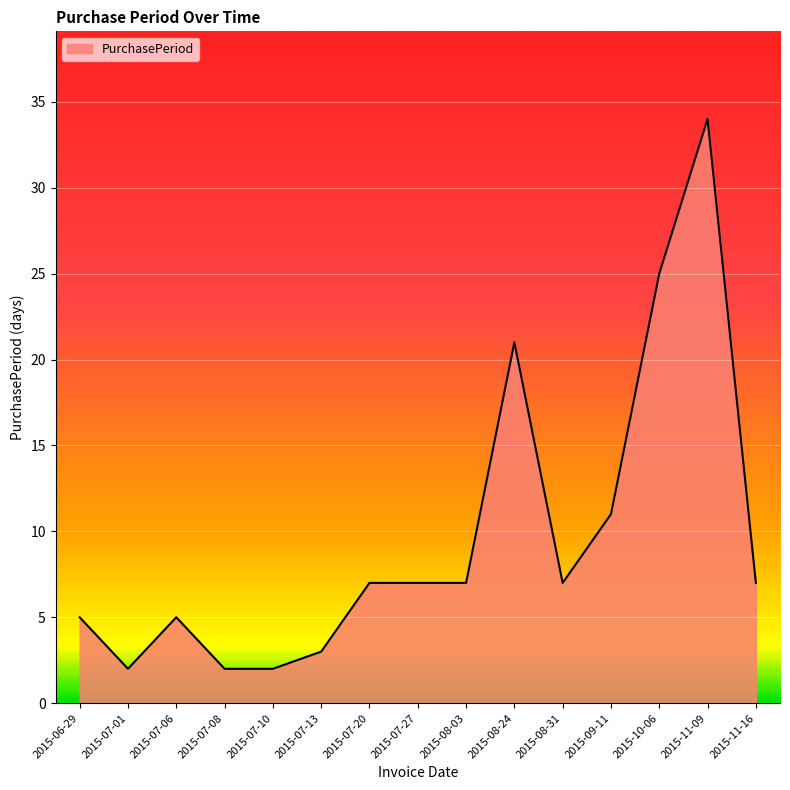

Does the chart display data point markers on the line(s)?

No